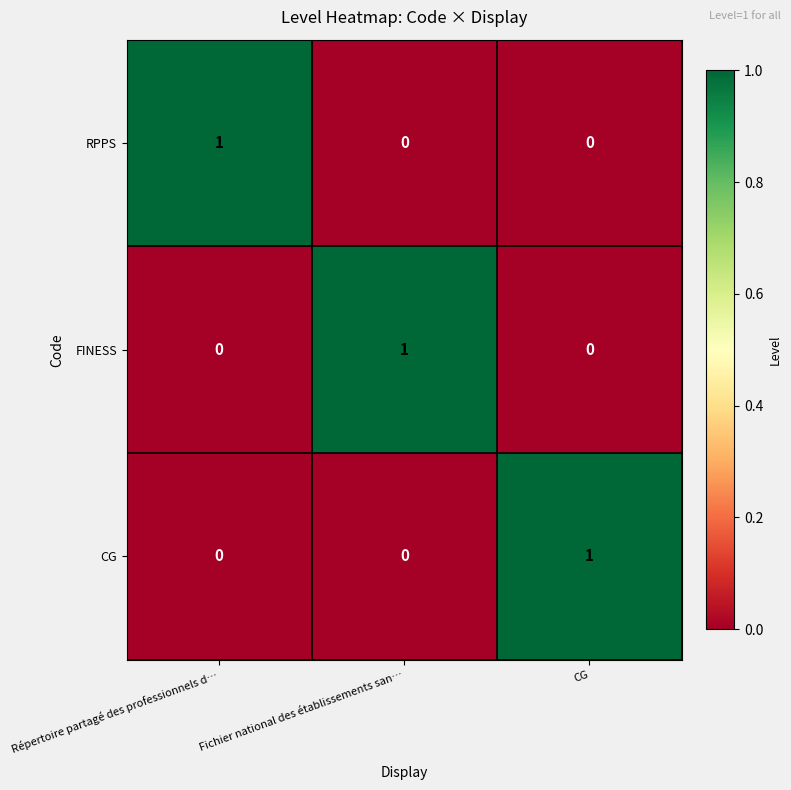

What is the greatest value displayed?

1